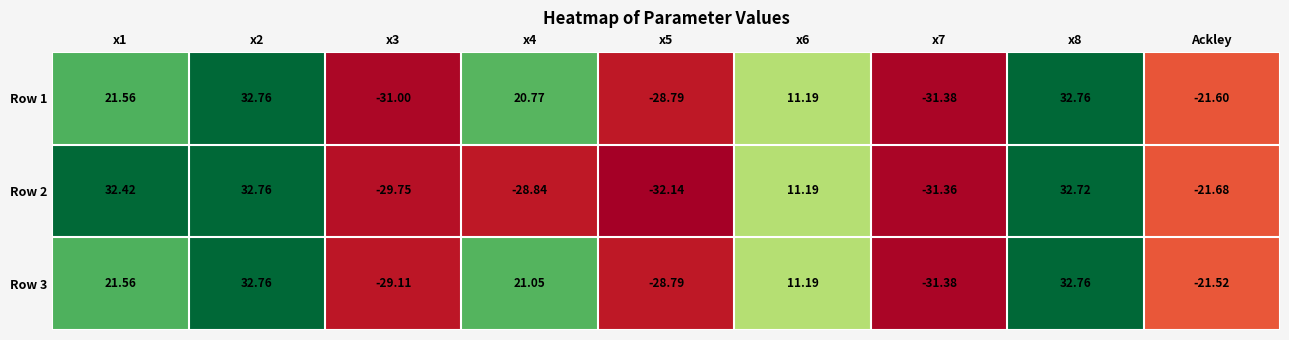

How many data points does each series have?

9